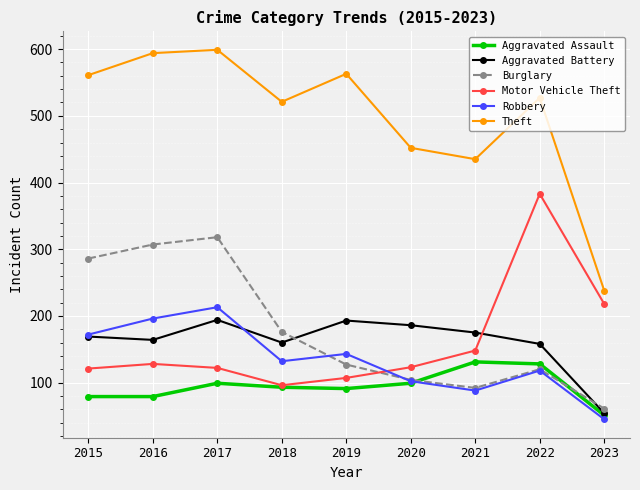

What is the minimum value shown in the chart?

45